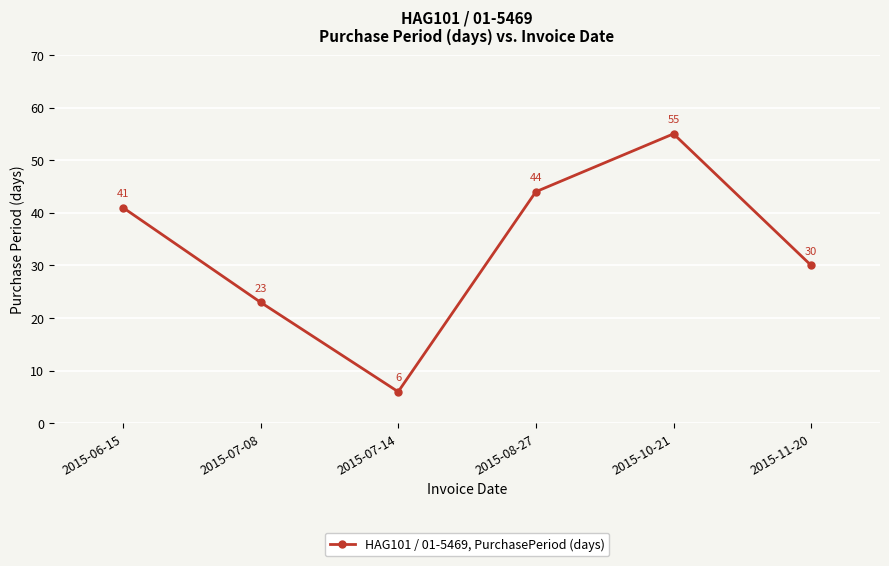

Rank the categories by value from lowest to highest.

2015-07-14, 2015-07-08, 2015-11-20, 2015-06-15, 2015-08-27, 2015-10-21